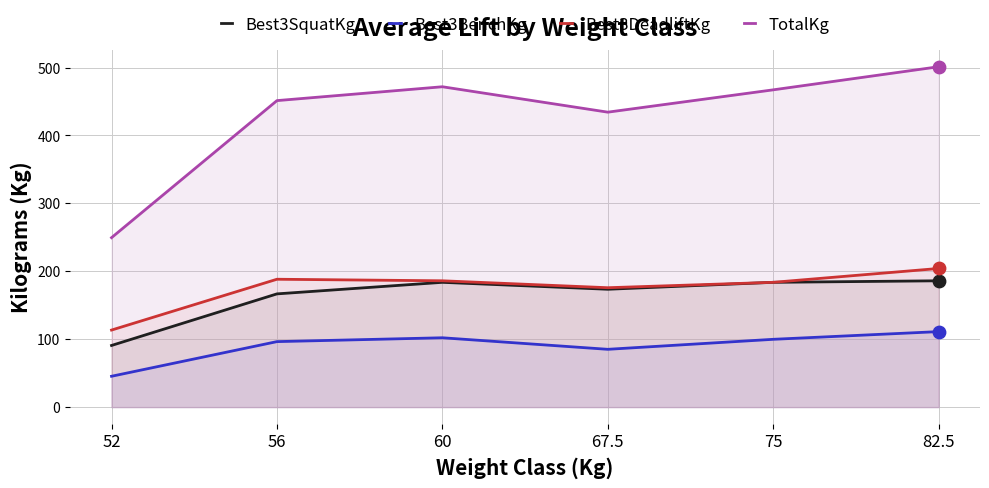

What is the total value across all series at 75?

934.4